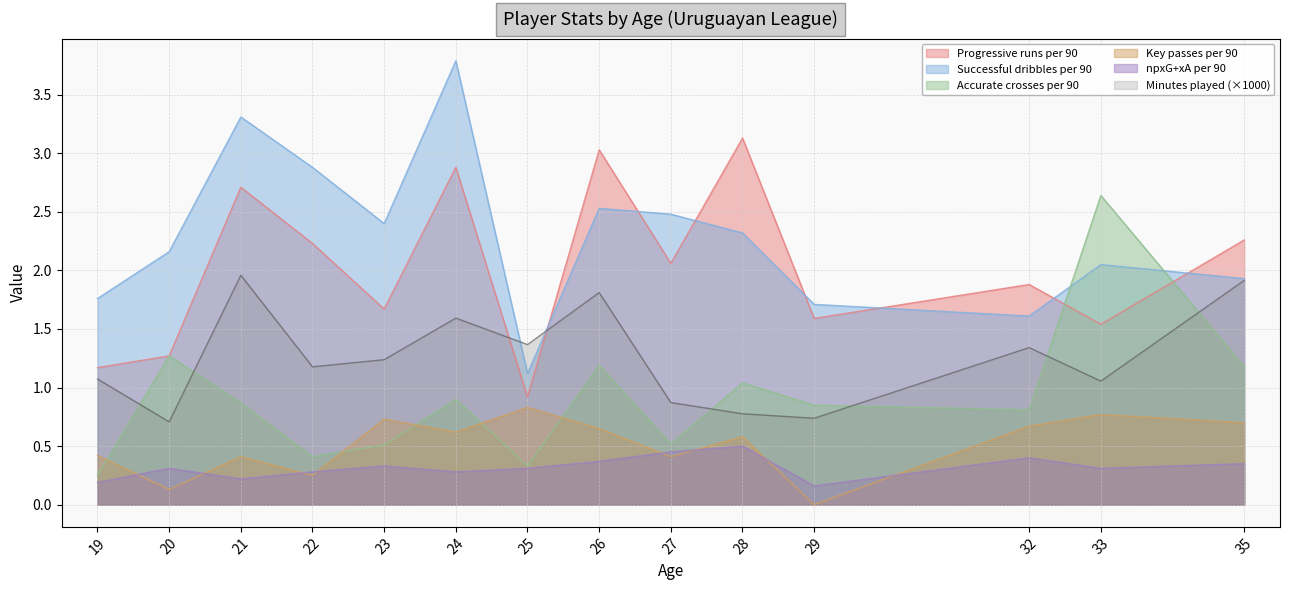

How many times do Successful dribbles per 90 and Minutes played cross each other?

2